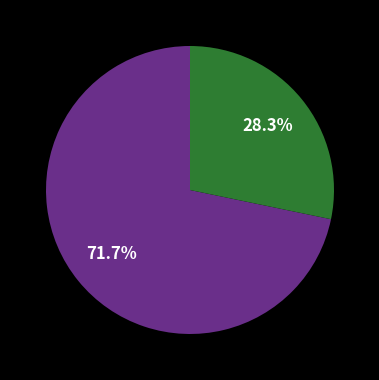

Is there any slice that represents more than half of the pie?

Yes